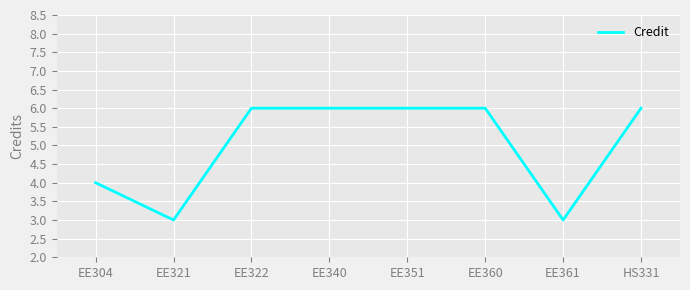

What is the maximum value shown in the chart?

6